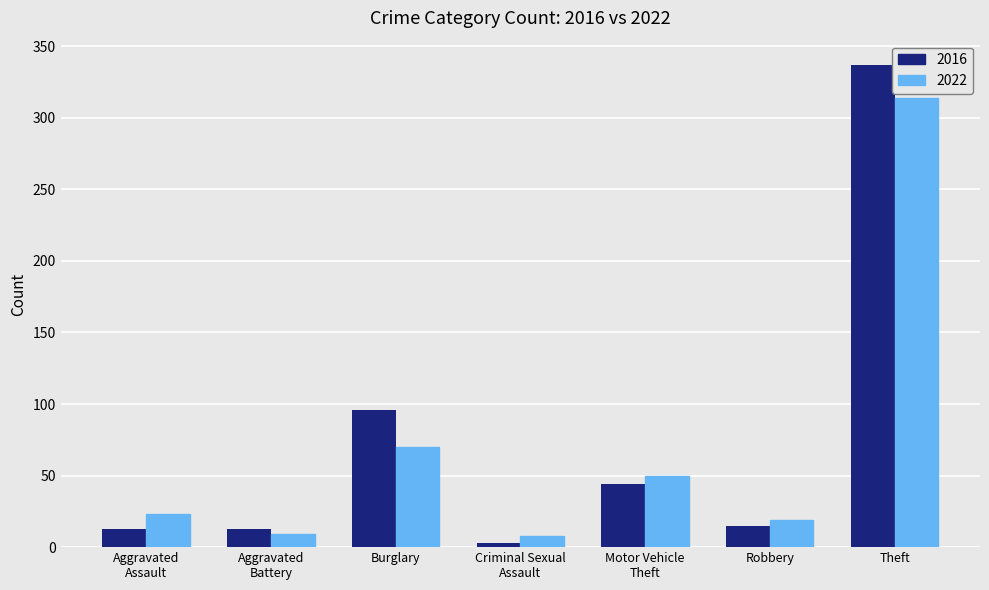

What is the average value of the 2022 series?

70